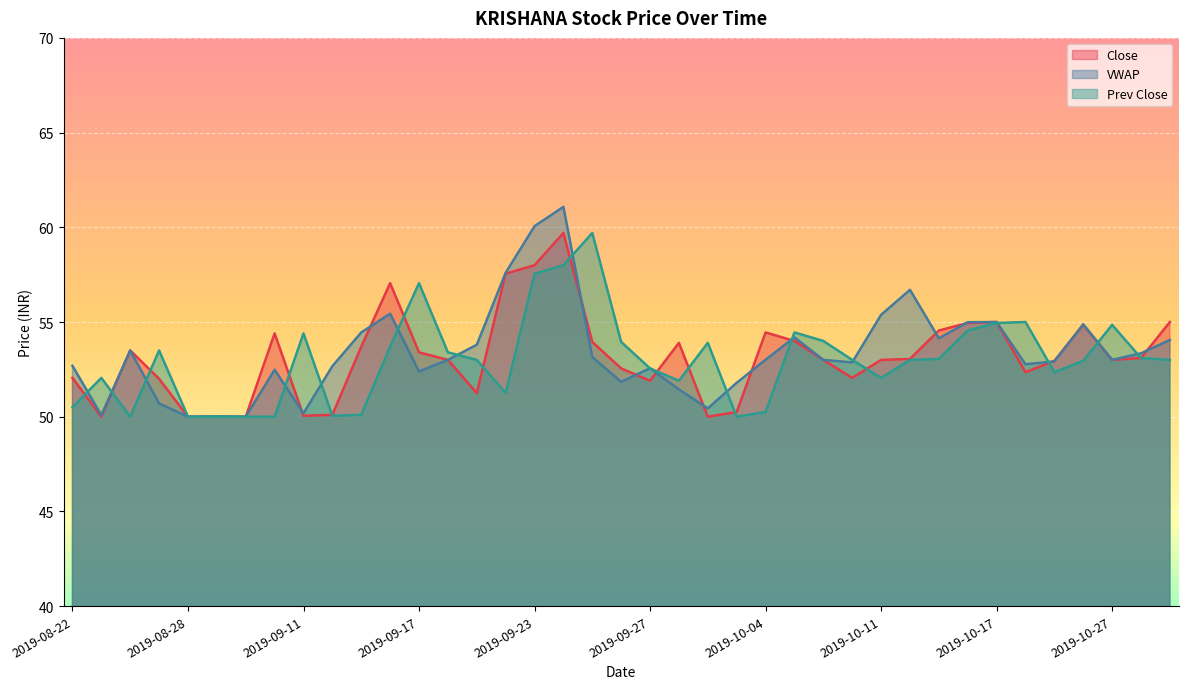

Is it true that VWAP equals 57.6 at 2019-09-20?

True